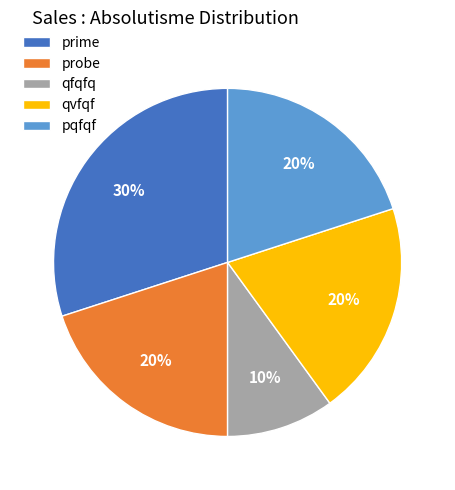

What percentage is the prime slice, to the nearest percent?

30%